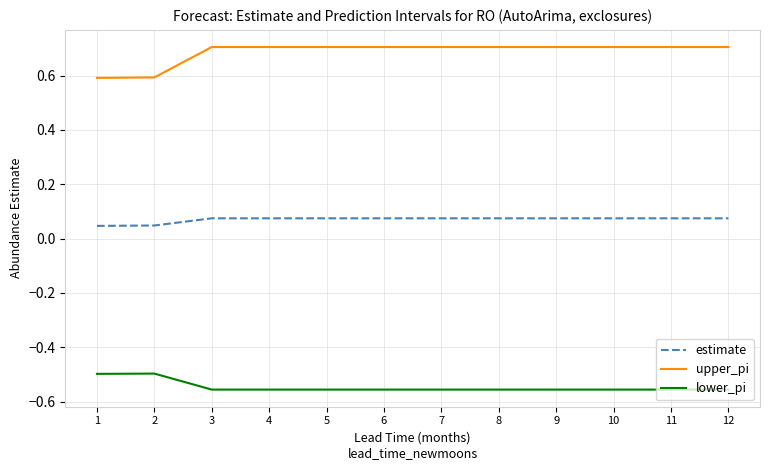

What are all the series names shown in the legend?

estimate, upper_pi, lower_pi